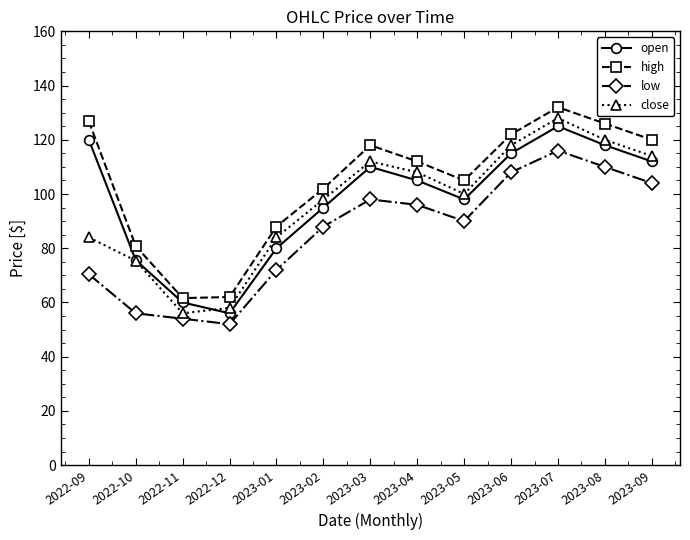

True or false: low and close cross at least once.

False